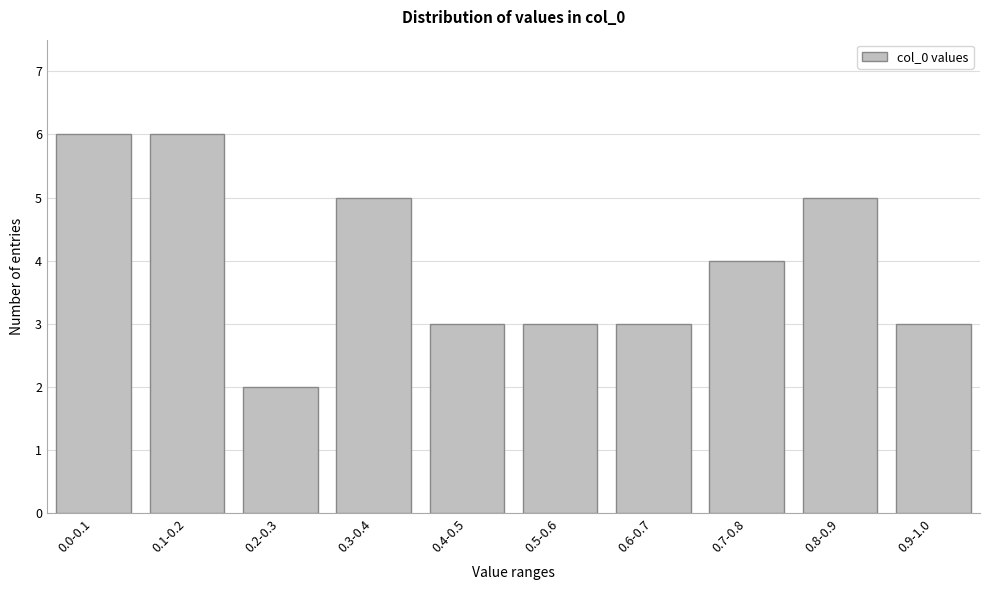

Reading left to right, transcribe all the data shown in this chart.

6	6	2	5	3	3	3	4	5	3